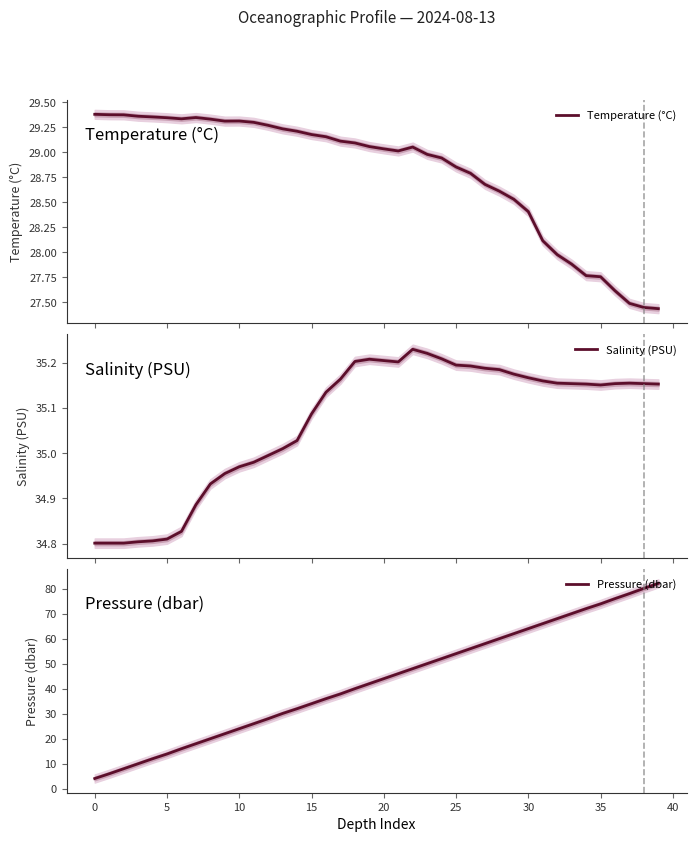

How many intersections are there between Pressure (dbar) and Salinity (PSU)?

1